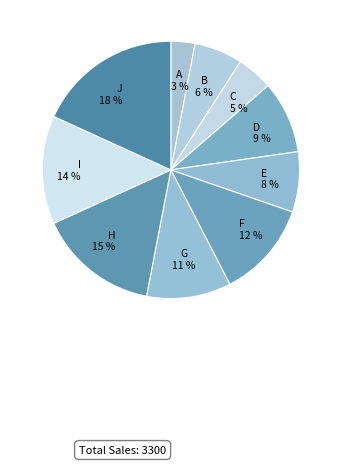

How many segments does this pie chart have?

10